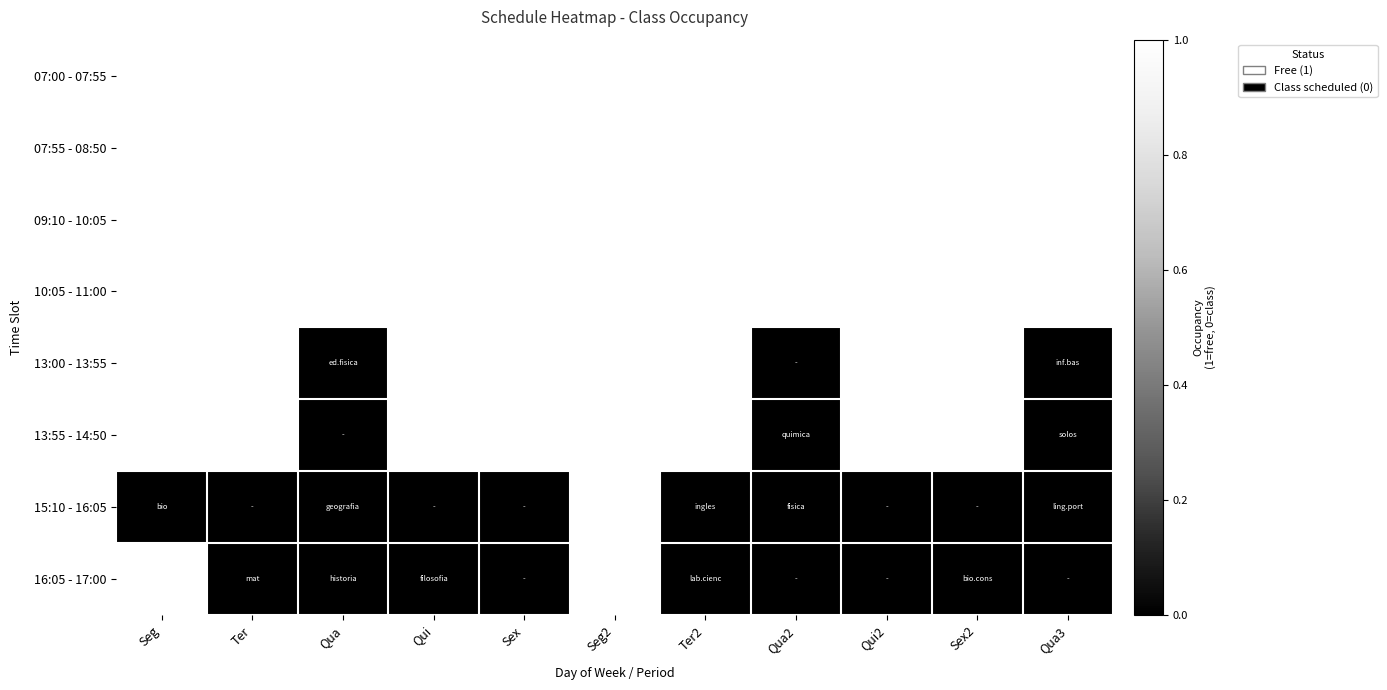

Reading right to left, what are all the values shown in this chart?

07:00 - 07:55: Qua3=1	Sex2=1	Qui2=1	Qua2=1	Ter2=1	Seg2=1	Sex=1	Qui=1	Qua=1	Ter=1	Seg=1
07:55 - 08:50: Qua3=1	Sex2=1	Qui2=1	Qua2=1	Ter2=1	Seg2=1	Sex=1	Qui=1	Qua=1	Ter=1	Seg=1
09:10 - 10:05: Qua3=1	Sex2=1	Qui2=1	Qua2=1	Ter2=1	Seg2=1	Sex=1	Qui=1	Qua=1	Ter=1	Seg=1
10:05 - 11:00: Qua3=1	Sex2=1	Qui2=1	Qua2=1	Ter2=1	Seg2=1	Sex=1	Qui=1	Qua=1	Ter=1	Seg=1
13:00 - 13:55: Qua3=0	Sex2=1	Qui2=1	Qua2=0	Ter2=1	Seg2=1	Sex=1	Qui=1	Qua=0	Ter=1	Seg=1
13:55 - 14:50: Qua3=0	Sex2=1	Qui2=1	Qua2=0	Ter2=1	Seg2=1	Sex=1	Qui=1	Qua=0	Ter=1	Seg=1
15:10 - 16:05: Qua3=0	Sex2=0	Qui2=0	Qua2=0	Ter2=0	Seg2=1	Sex=0	Qui=0	Qua=0	Ter=0	Seg=0
16:05 - 17:00: Qua3=0	Sex2=0	Qui2=0	Qua2=0	Ter2=0	Seg2=1	Sex=0	Qui=0	Qua=0	Ter=0	Seg=1